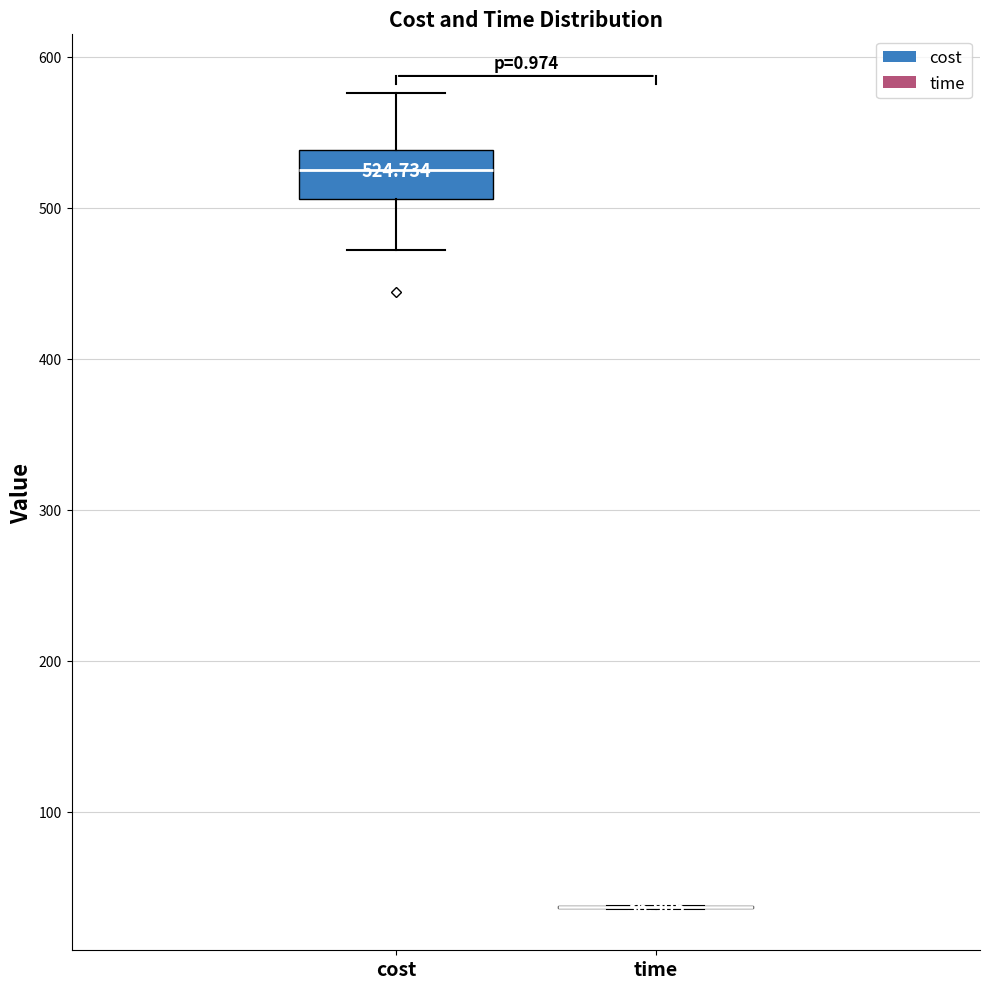

Which box is the tallest, from its lower edge to its upper edge?

cost